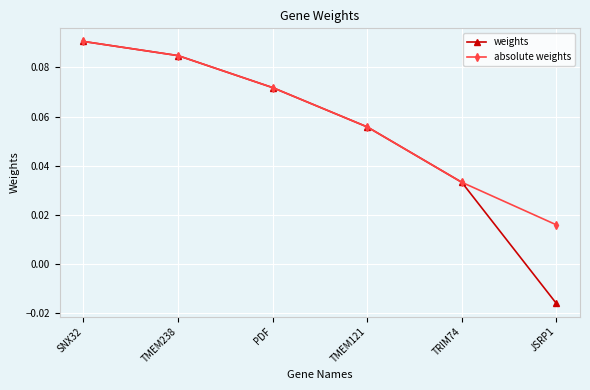

What is the label of the 2nd point from the right?

TRIM74